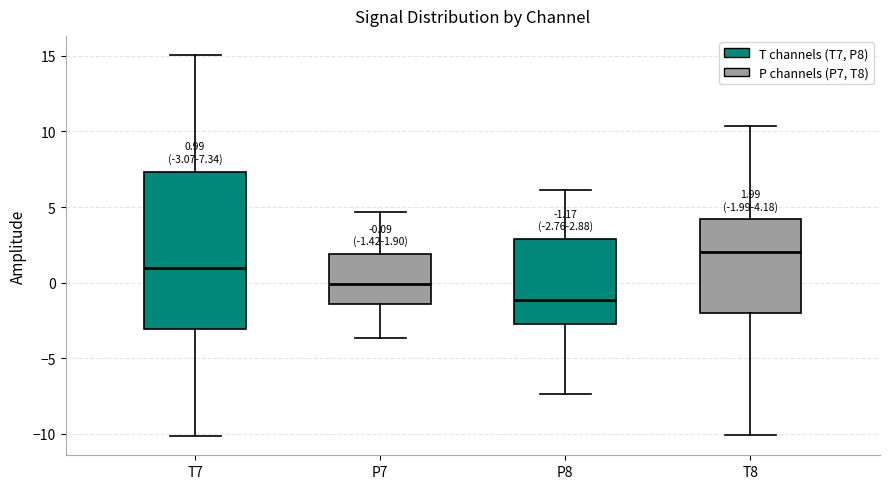

Which box is the tallest, from its lower edge to its upper edge?

T7